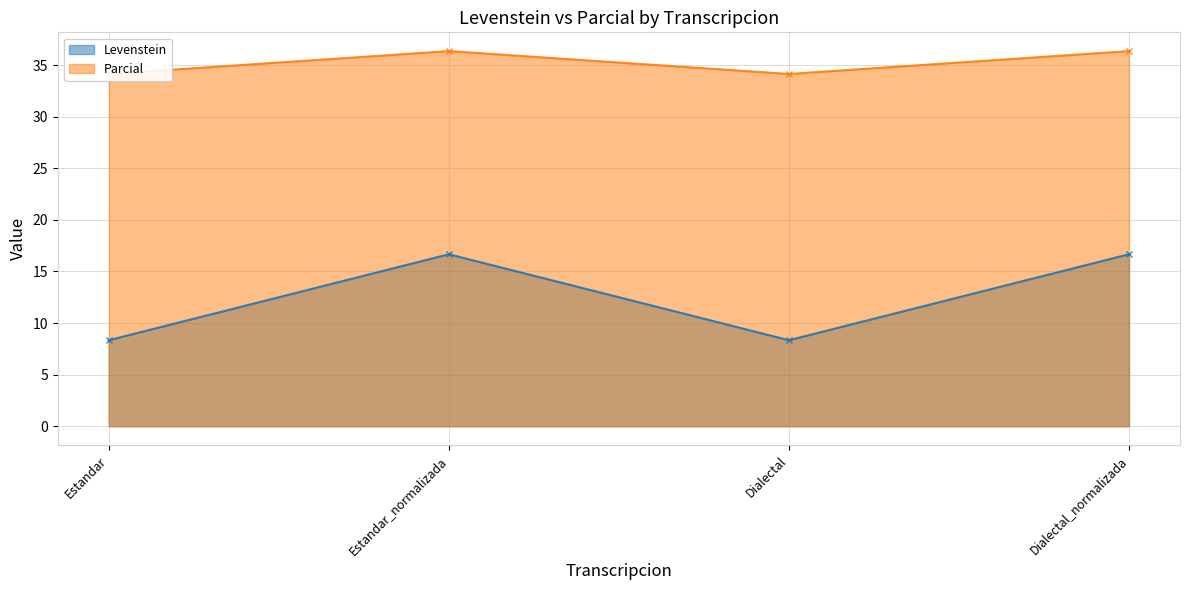

List the series in order of their peak value, lowest first.

Levenstein, Parcial